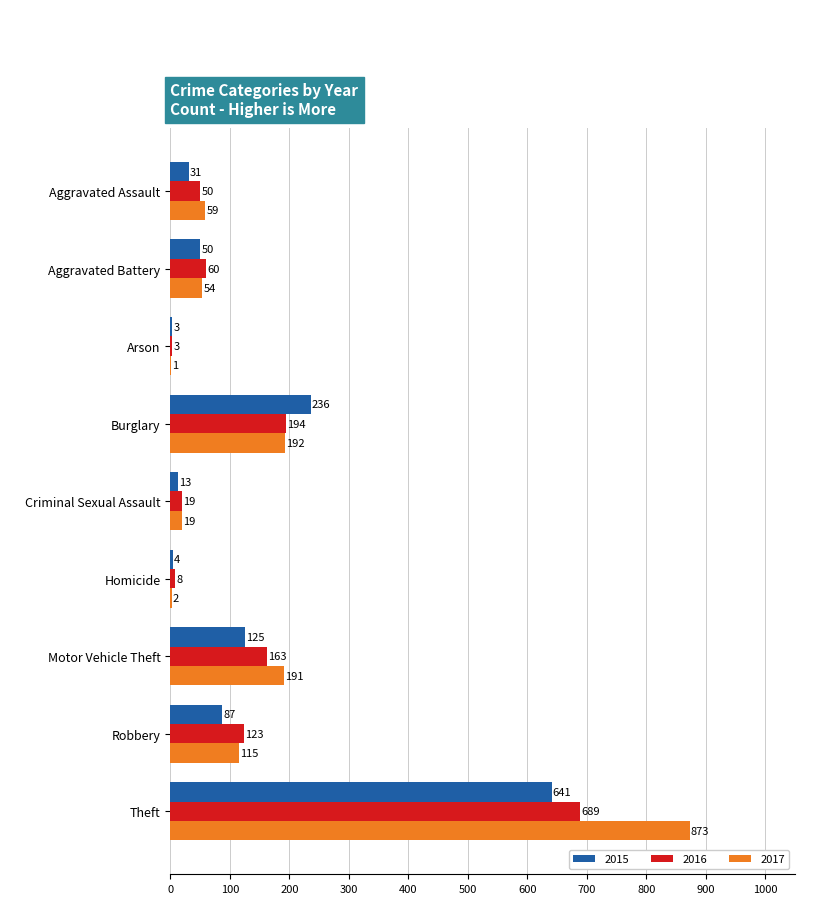

What is the sum of the 2017 values at Motor Vehicle Theft and Arson?

192